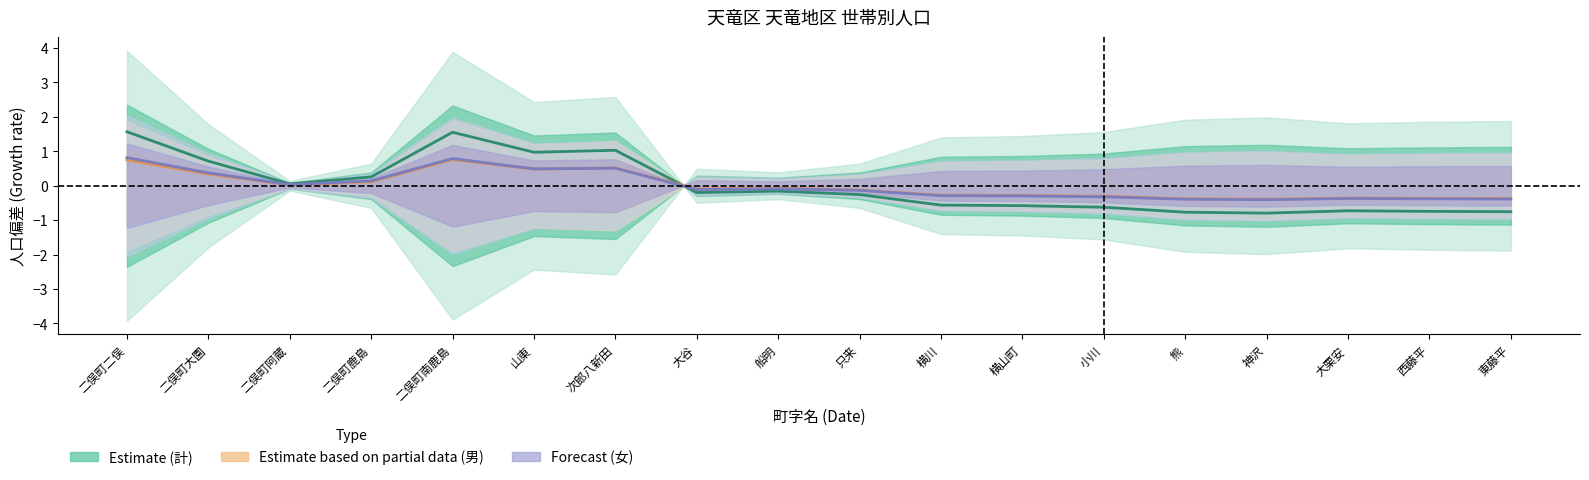

List the labels in order of Forecast (女) value, largest first.

二俣町二俣, 二俣町南鹿島, 次郎八新田, 山東, 二俣町大園, 二俣町鹿島, 二俣町阿蔵, 船明, 大谷, 只来, 横川, 横山町, 小川, 大栗安, 西藤平, 東藤平, 熊, 神沢